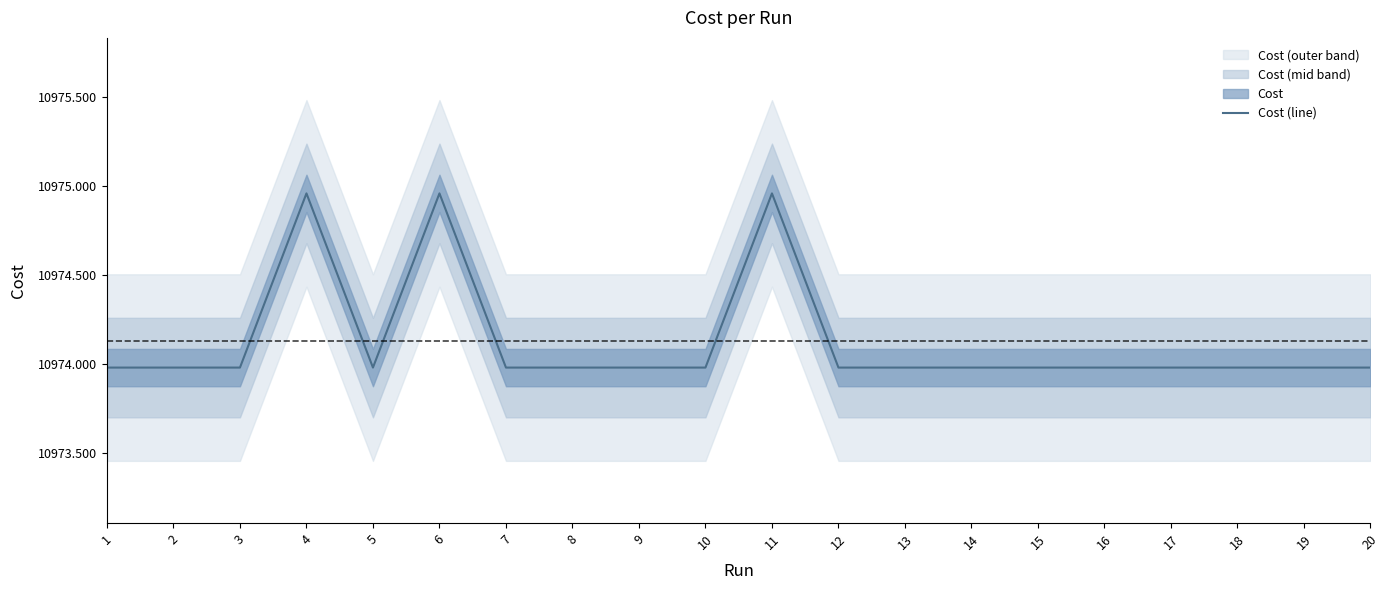

Reading left to right, extract all data points from this chart.

10974.0	10974.0	10974.0	10975.0	10974.0	10975.0	10974.0	10974.0	10974.0	10974.0	10975.0	10974.0	10974.0	10974.0	10974.0	10974.0	10974.0	10974.0	10974.0	10974.0